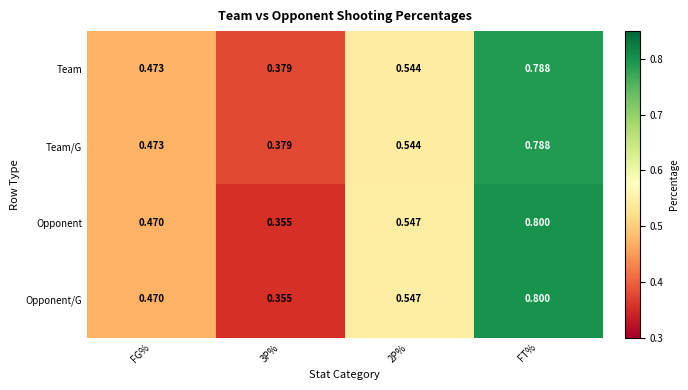

Reading right to left, what are all the values shown in this chart?

Team: FT%=0.8	2P%=0.5	3P%=0.4	FG%=0.5
Team/G: FT%=0.8	2P%=0.5	3P%=0.4	FG%=0.5
Opponent: FT%=0.8	2P%=0.5	3P%=0.4	FG%=0.5
Opponent/G: FT%=0.8	2P%=0.5	3P%=0.4	FG%=0.5